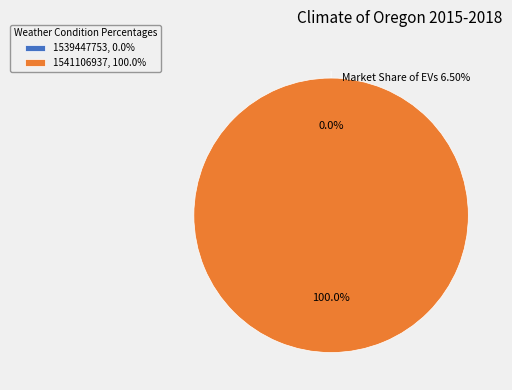

To the nearest percent, what is the difference between the largest and smallest slice percentages?

100%